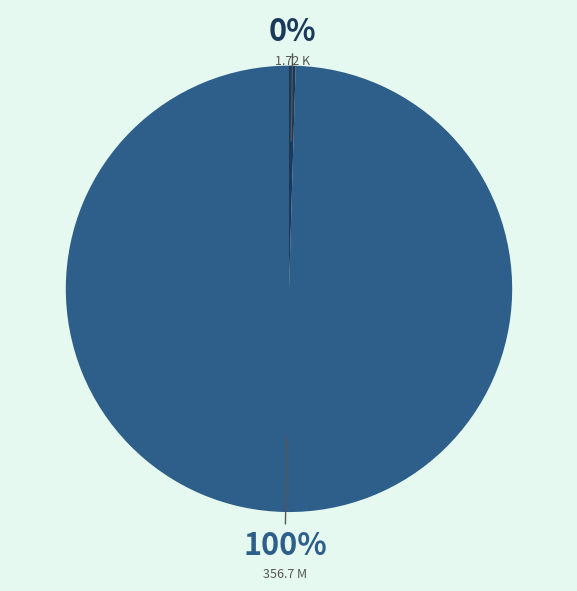

To the nearest percent, what is the average slice percentage?

50%